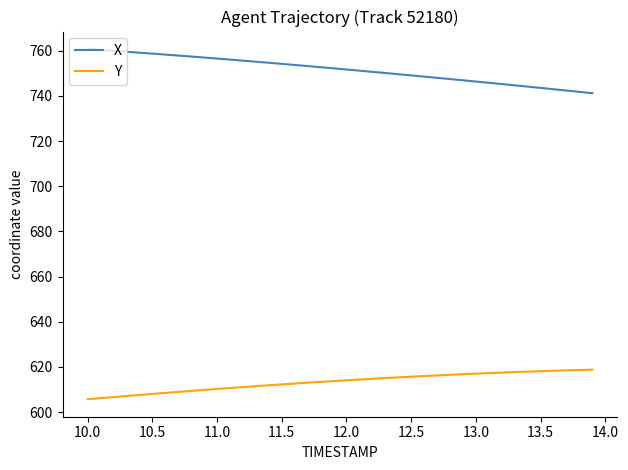

What is the difference between the maximum and minimum values in the X series?

19.6